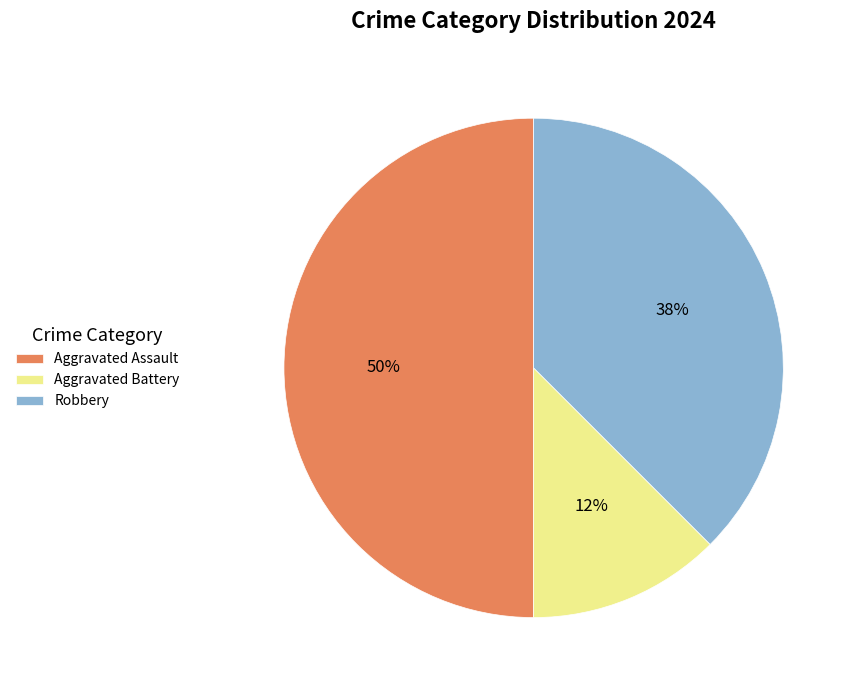

To the nearest percent, what percentage of the pie is Aggravated Assault?

50%